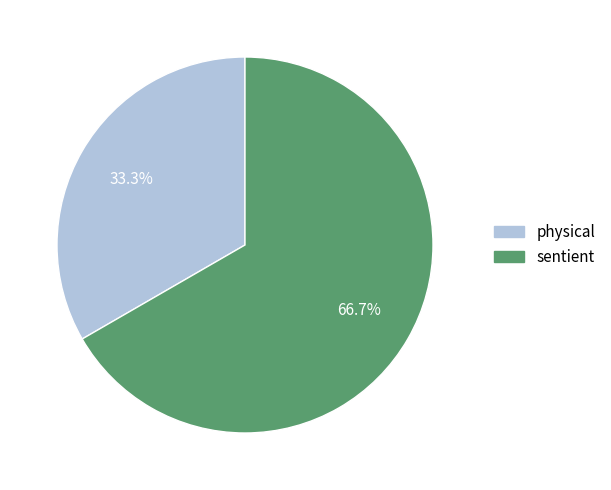

Rank the categories by value from lowest to highest.

physical, sentient